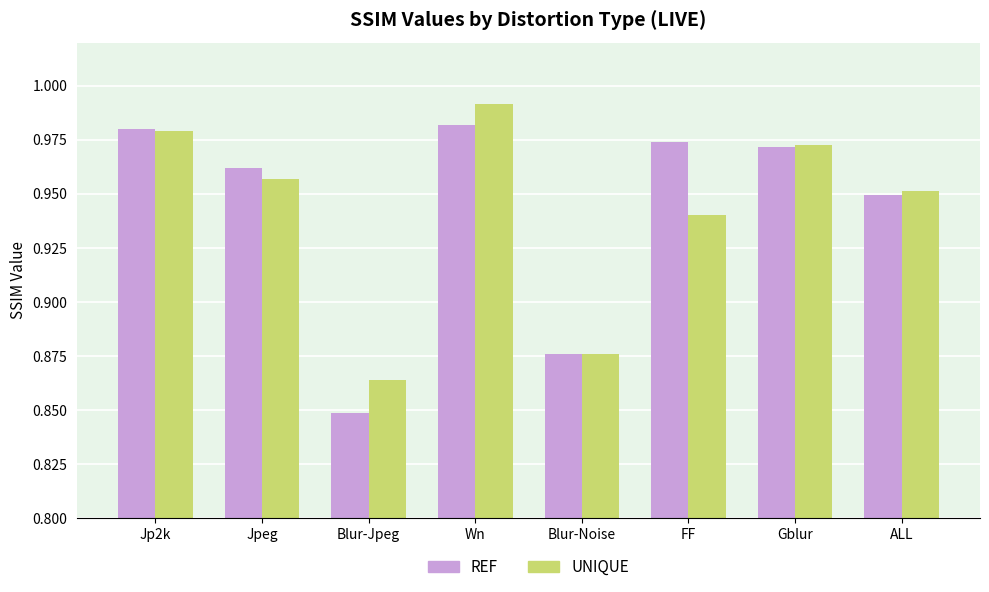

At which label is UNIQUE closest to 0?

Blur-Jpeg